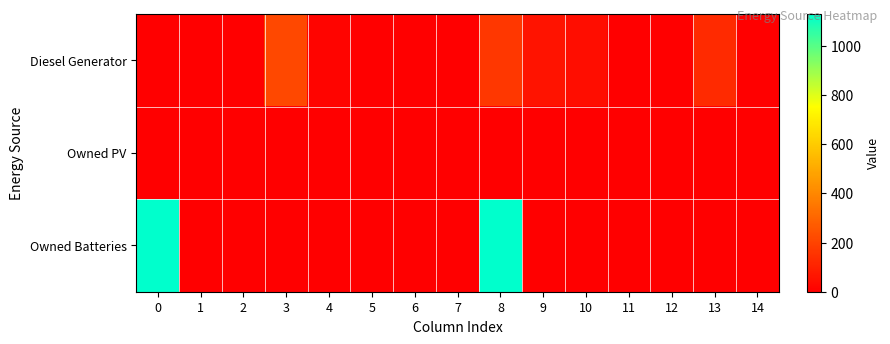

Reading left to right, transcribe all the data shown in this chart.

row_0: 0=0	1=0	2=0	3=212	4=15	5=0	6=0	7=0	8=167	9=59	10=40	11=0	12=0	13=127	14=0
row_1: 0=0	1=0	2=0	3=0	4=0	5=0	6=0	7=0	8=0	9=0	10=0	11=0	12=0	13=0	14=0
row_2: 0=1129	1=0	2=0	3=0	4=0	5=0	6=0	7=0	8=1129	9=0	10=0	11=0	12=0	13=0	14=0